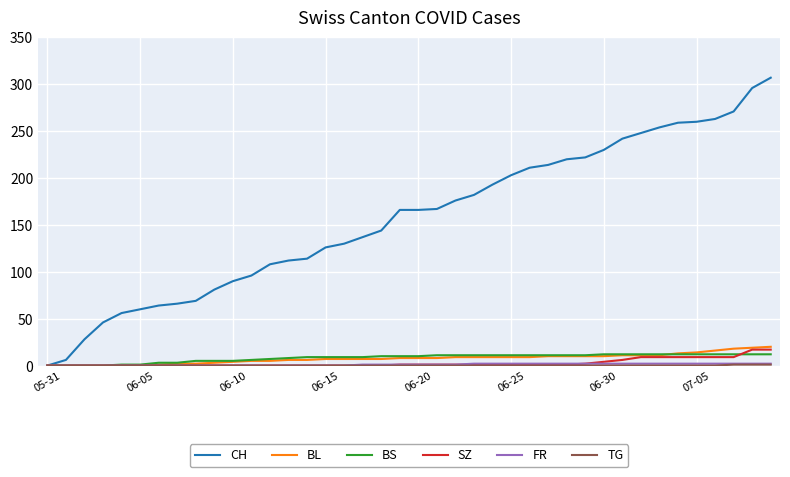

Which series has the widest spread of values?

CH